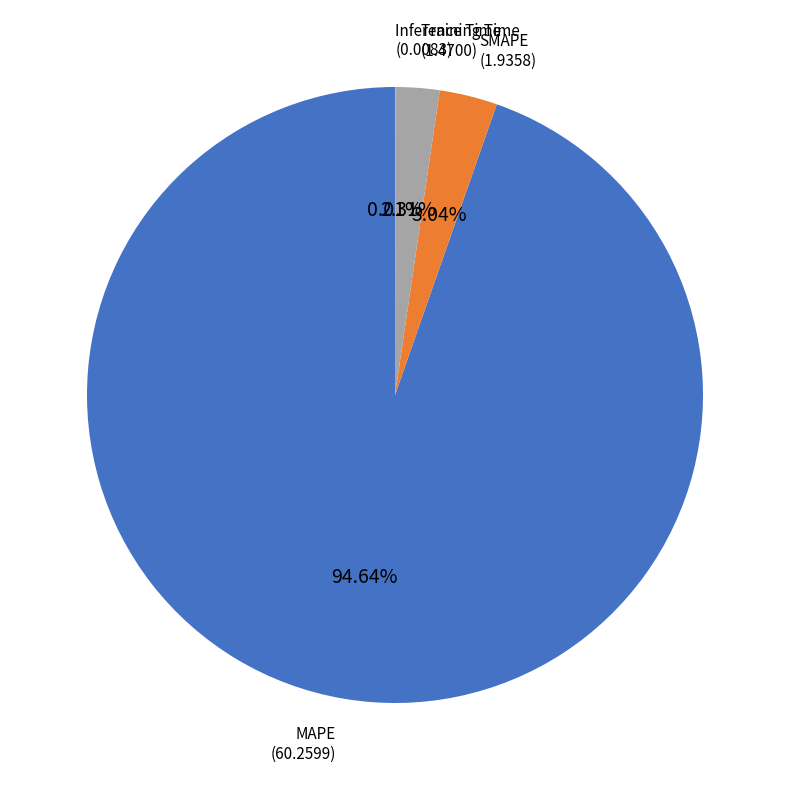

Does any single category account for the majority?

Yes